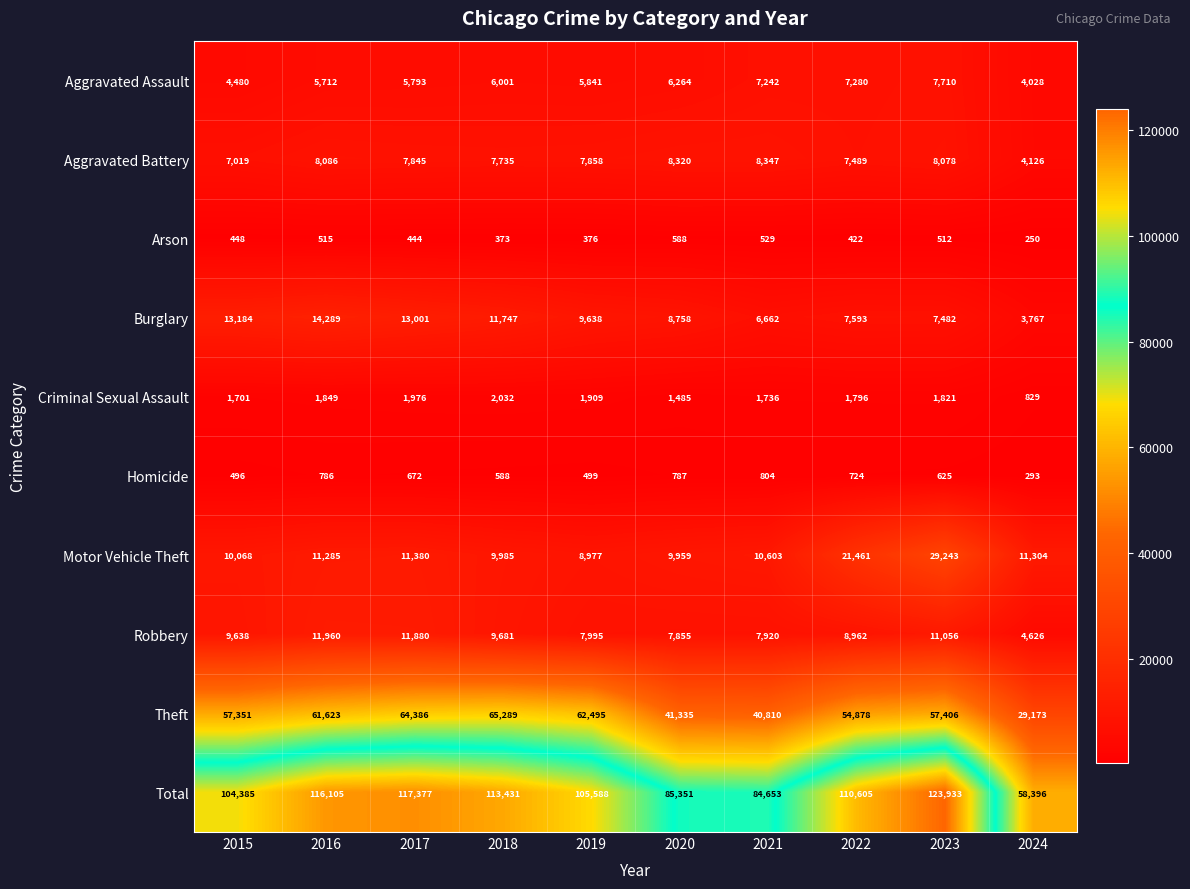

At which label does Burglary first exceed 9638?

2015